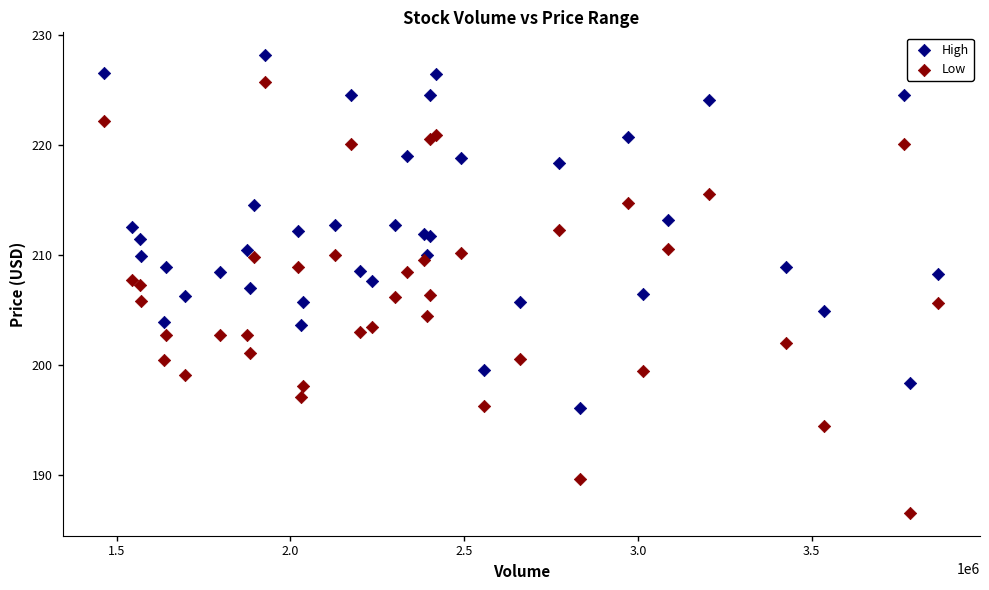

Which series reaches the maximum Y coordinate?

High